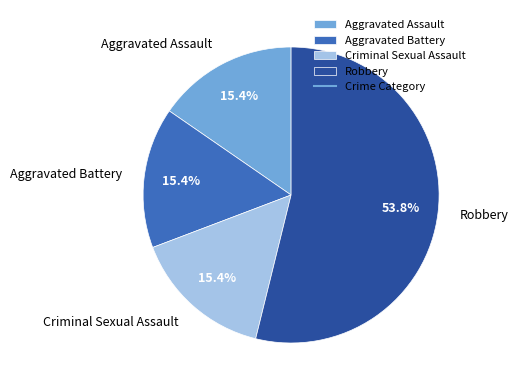

Which category has the biggest portion of the pie?

Robbery